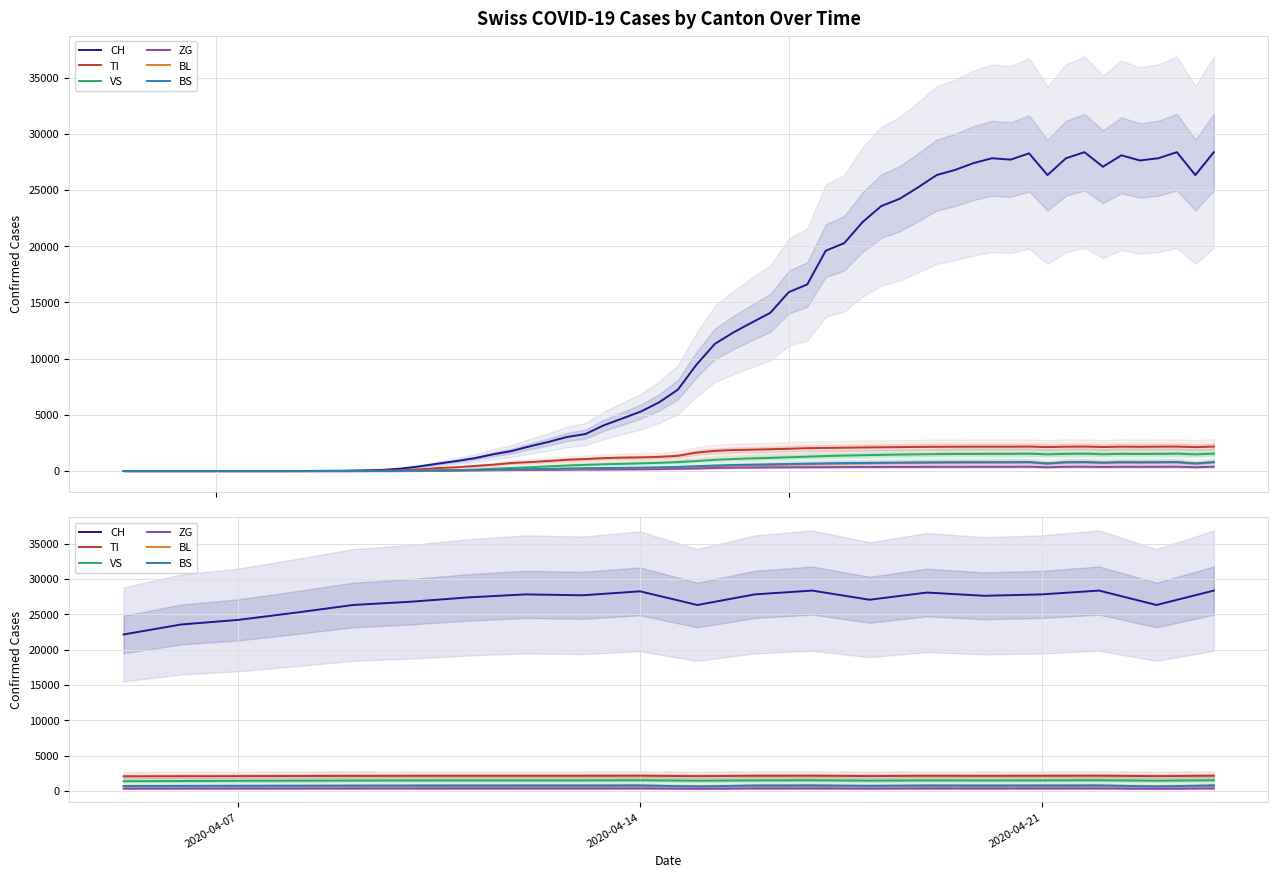

Rank the series by their maximum value, from highest to lowest.

CH, TI, VS, BS, BL, ZG